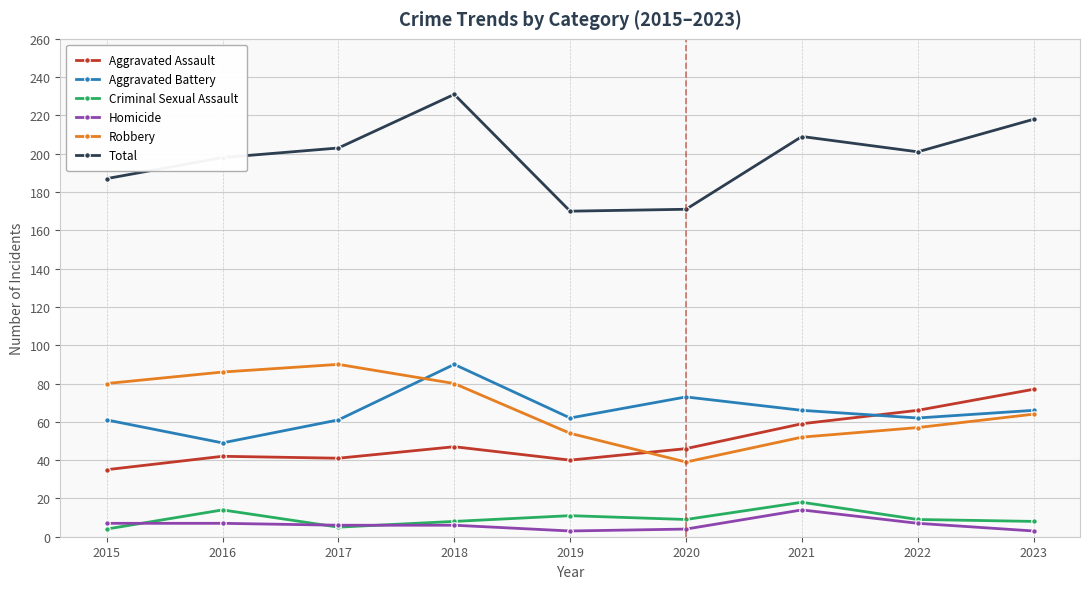

The value of Criminal Sexual Assault at 2021 is 18. True or false?

True